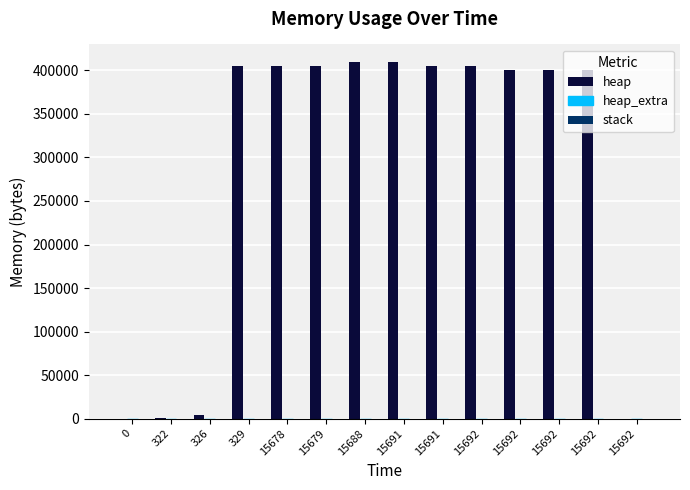

Which category has the highest value across all series?

15688